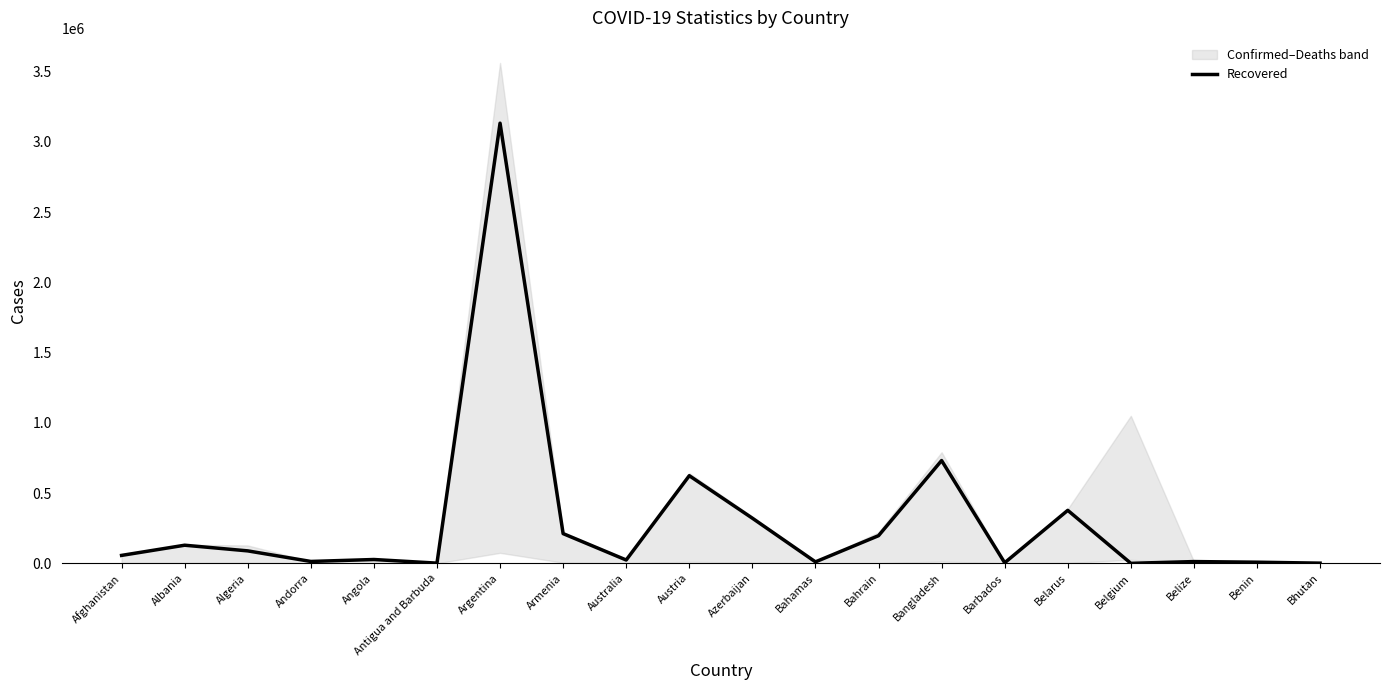

The value at Albania is 28229. True or false?

False